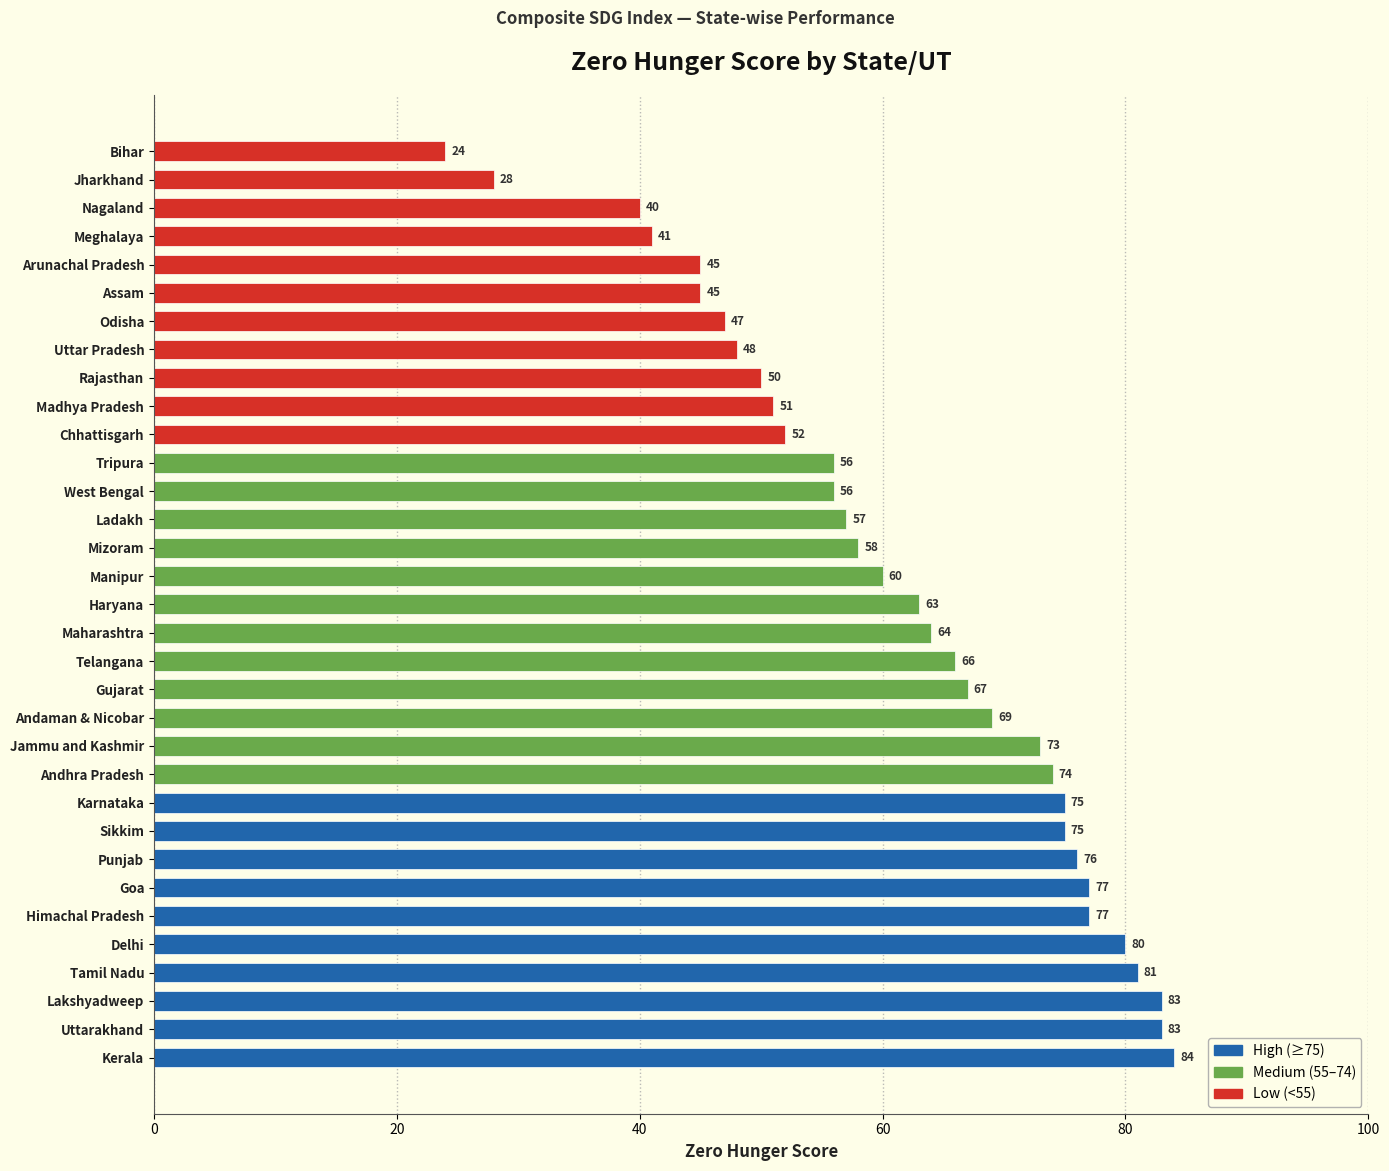

How many categories are shown in the chart?

33